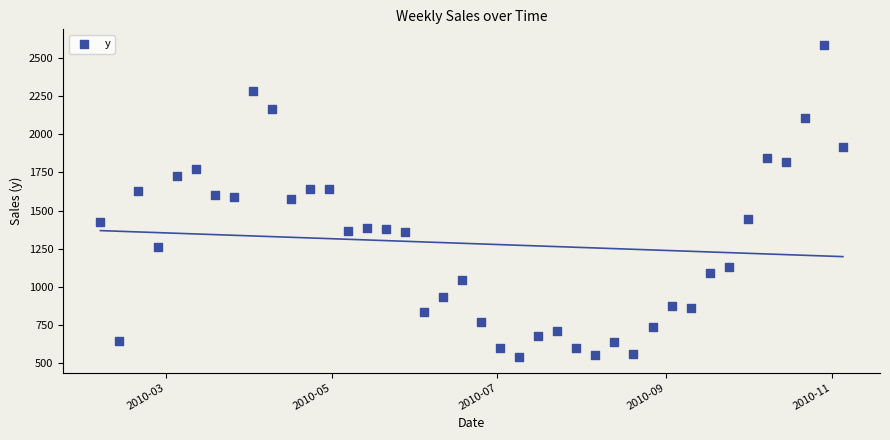

What is the range of Y values (max minus min)?

2041.8